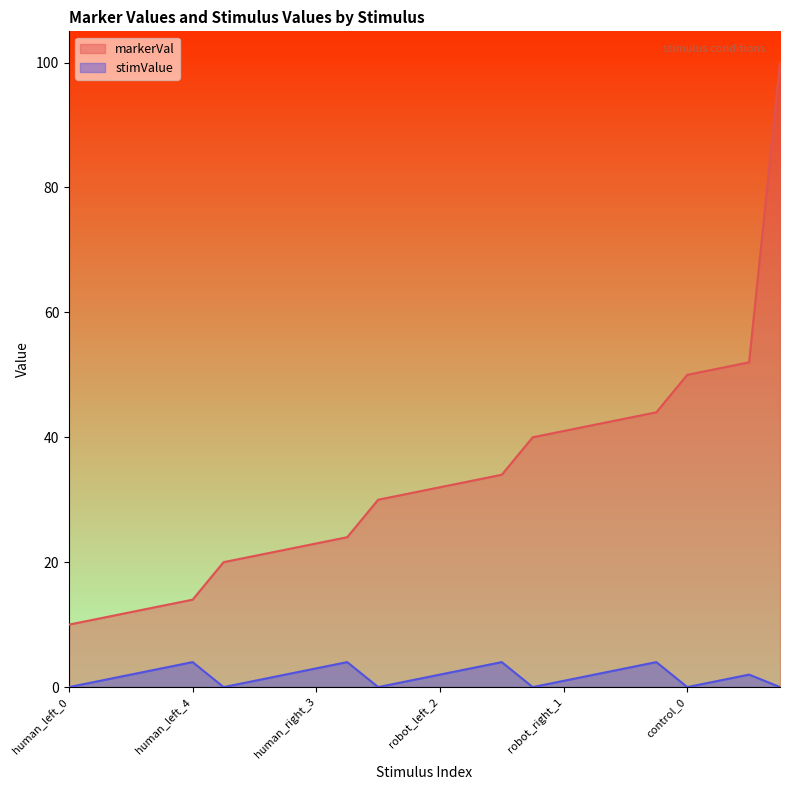

How many data points in markerVal are above 32?

11